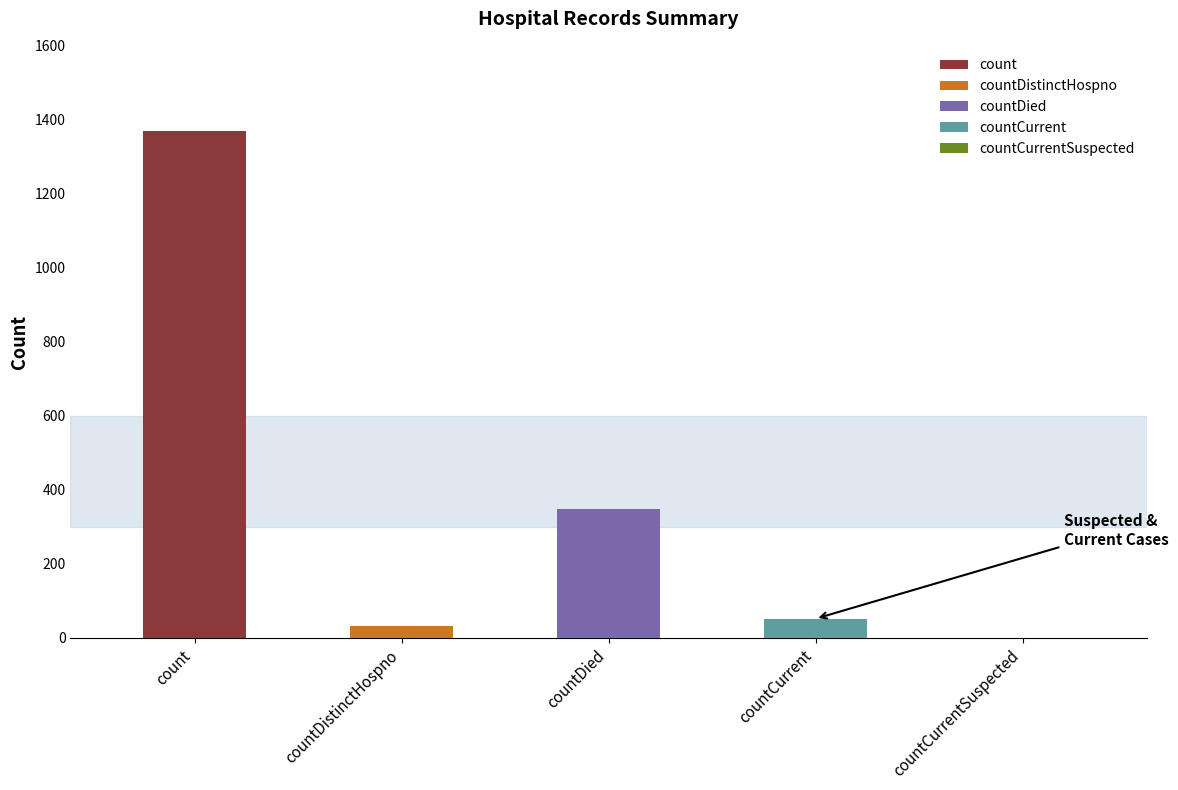

How many categories are shown in the chart?

5